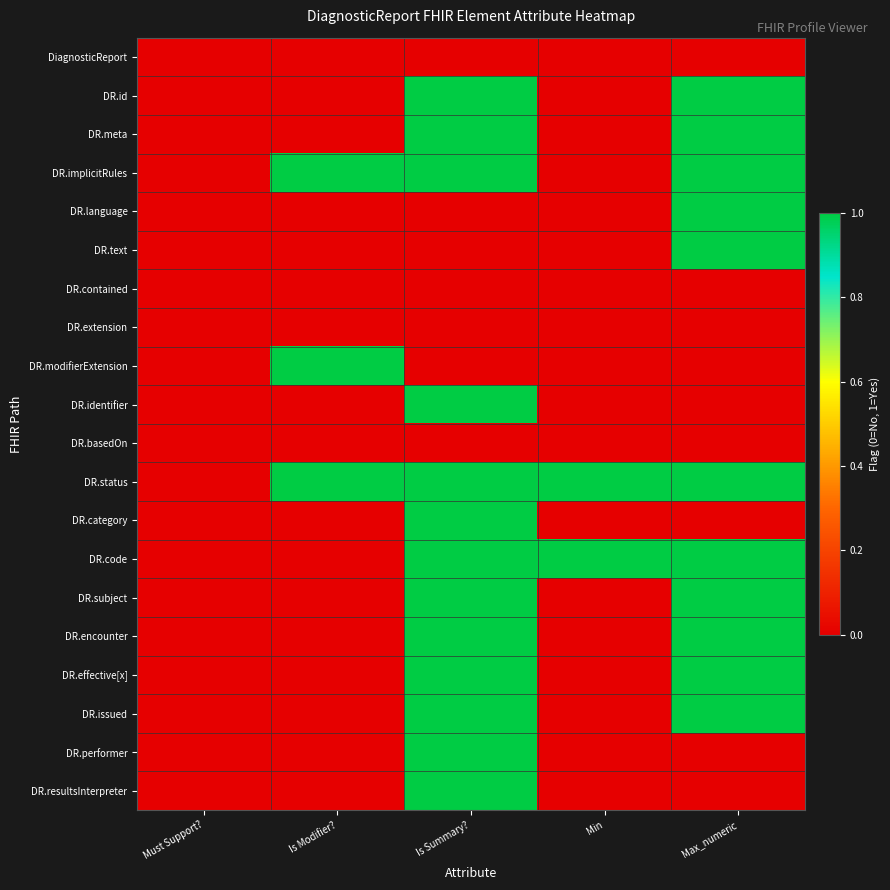

Reading right to left, transcribe all the data shown in this chart.

DiagnosticReport: Max_numeric=0	Min=0	Is Summary?=0	Is Modifier?=0	Must Support?=0
DR.id: Max_numeric=1	Min=0	Is Summary?=1	Is Modifier?=0	Must Support?=0
DR.meta: Max_numeric=1	Min=0	Is Summary?=1	Is Modifier?=0	Must Support?=0
DR.implicitRules: Max_numeric=1	Min=0	Is Summary?=1	Is Modifier?=1	Must Support?=0
DR.language: Max_numeric=1	Min=0	Is Summary?=0	Is Modifier?=0	Must Support?=0
DR.text: Max_numeric=1	Min=0	Is Summary?=0	Is Modifier?=0	Must Support?=0
DR.contained: Max_numeric=0	Min=0	Is Summary?=0	Is Modifier?=0	Must Support?=0
DR.extension: Max_numeric=0	Min=0	Is Summary?=0	Is Modifier?=0	Must Support?=0
DR.modifierExtension: Max_numeric=0	Min=0	Is Summary?=0	Is Modifier?=1	Must Support?=0
DR.identifier: Max_numeric=0	Min=0	Is Summary?=1	Is Modifier?=0	Must Support?=0
DR.basedOn: Max_numeric=0	Min=0	Is Summary?=0	Is Modifier?=0	Must Support?=0
DR.status: Max_numeric=1	Min=1	Is Summary?=1	Is Modifier?=1	Must Support?=0
DR.category: Max_numeric=0	Min=0	Is Summary?=1	Is Modifier?=0	Must Support?=0
DR.code: Max_numeric=1	Min=1	Is Summary?=1	Is Modifier?=0	Must Support?=0
DR.subject: Max_numeric=1	Min=0	Is Summary?=1	Is Modifier?=0	Must Support?=0
DR.encounter: Max_numeric=1	Min=0	Is Summary?=1	Is Modifier?=0	Must Support?=0
DR.effective[x]: Max_numeric=1	Min=0	Is Summary?=1	Is Modifier?=0	Must Support?=0
DR.issued: Max_numeric=1	Min=0	Is Summary?=1	Is Modifier?=0	Must Support?=0
DR.performer: Max_numeric=0	Min=0	Is Summary?=1	Is Modifier?=0	Must Support?=0
DR.resultsInterpreter: Max_numeric=0	Min=0	Is Summary?=1	Is Modifier?=0	Must Support?=0